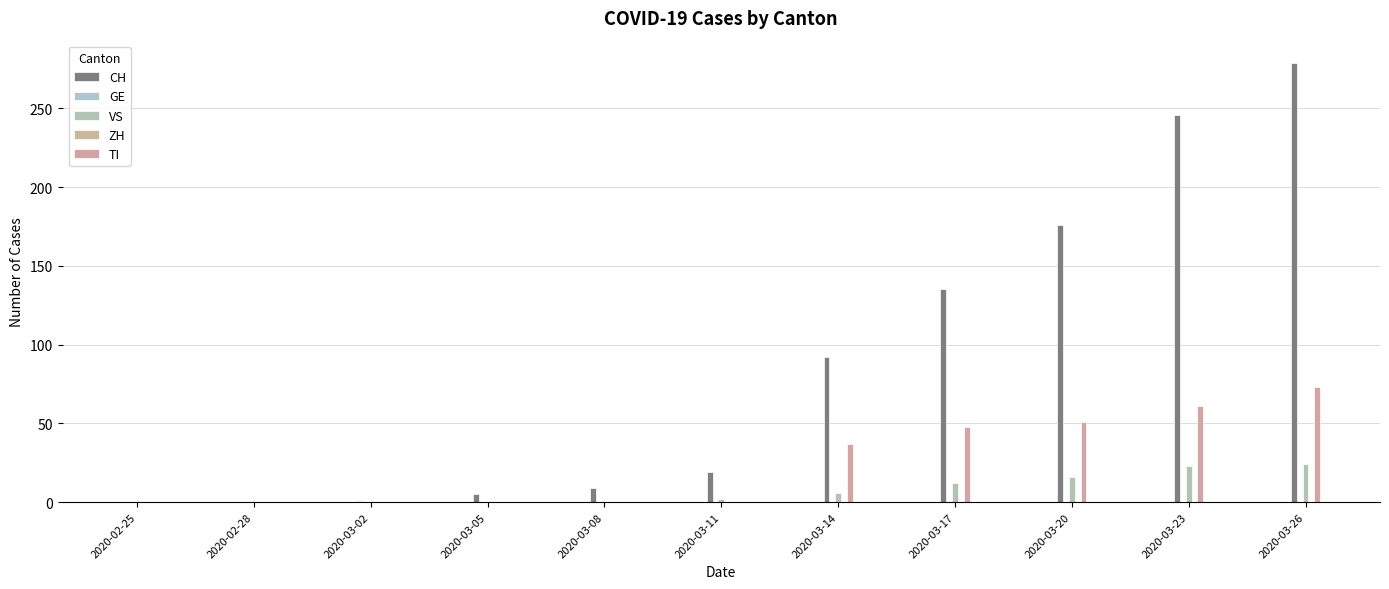

Which label corresponds to the largest value in the chart?

2020-03-26